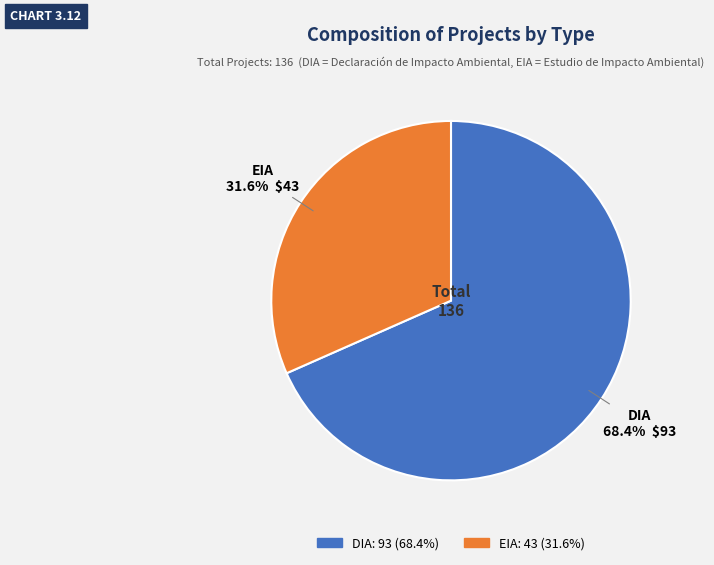

Is there any slice that represents more than half of the pie?

Yes